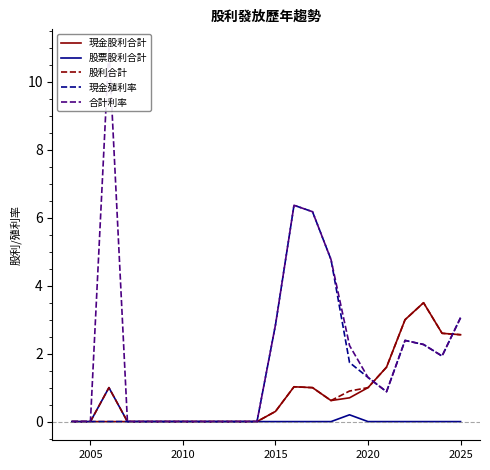

Rank the series by their maximum value, from highest to lowest.

合計利率, 現金殖利率, 現金股利合計, 股利合計, 股票股利合計